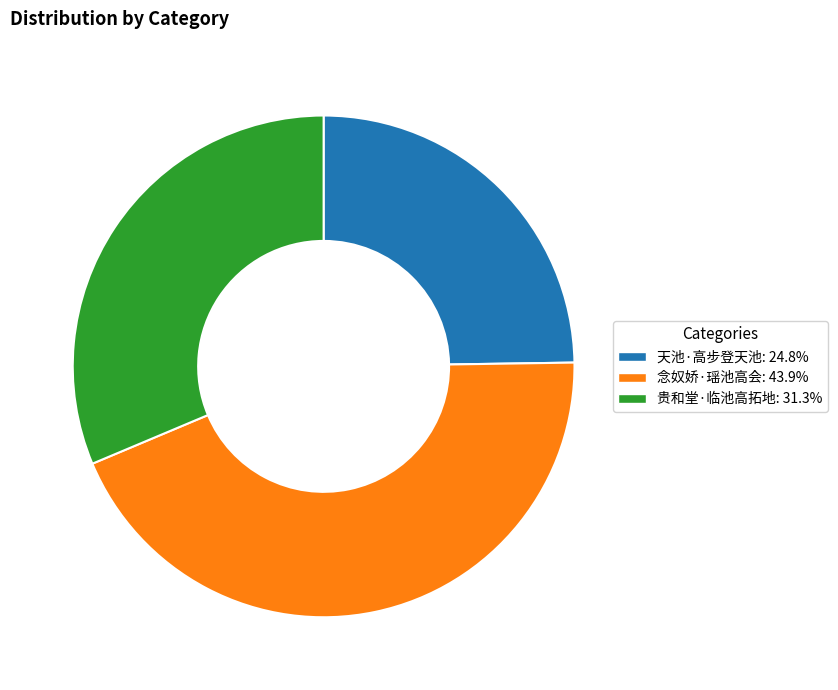

Does 天池·高步登天池 account for over 50% of the chart?

No